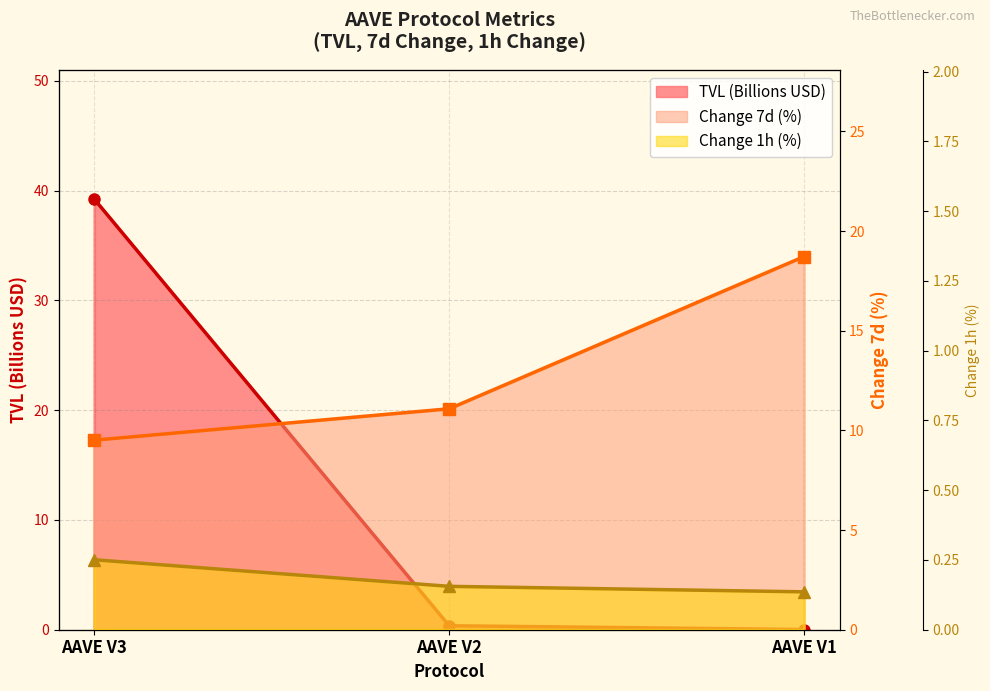

What is the total value across all series at AAVE V2?

11.6